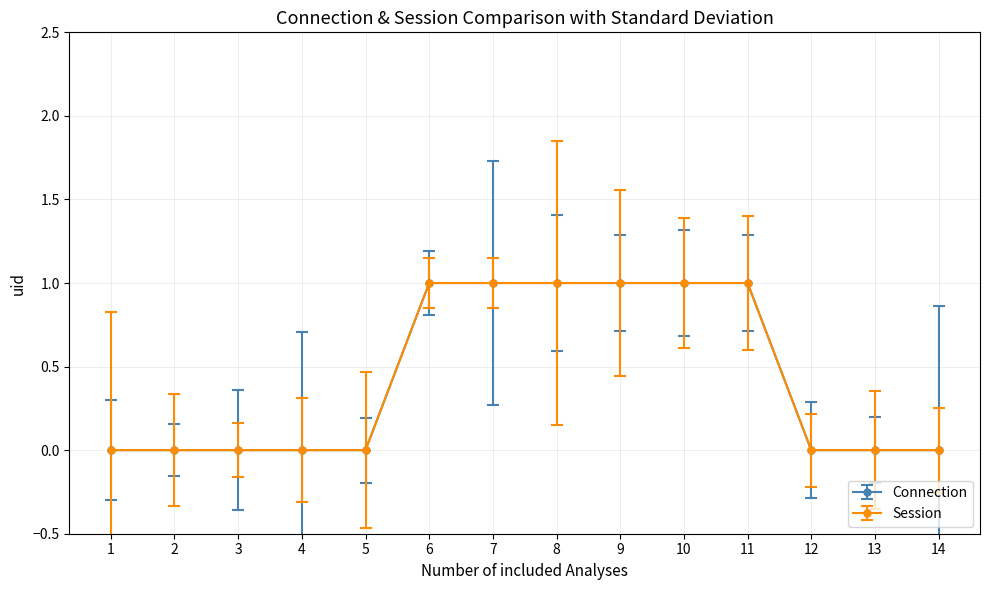

Is this an area chart (filled region under the line)?

No